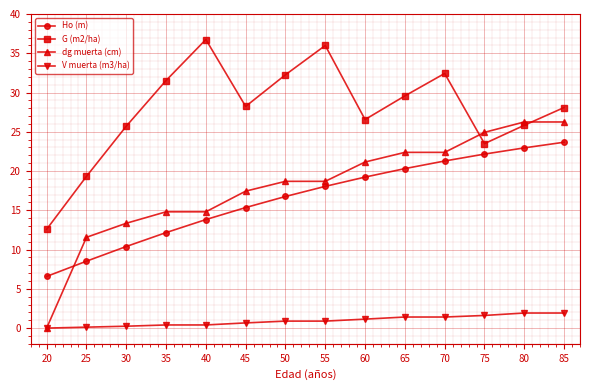

At how many categories does at least one series exceed 29?

6